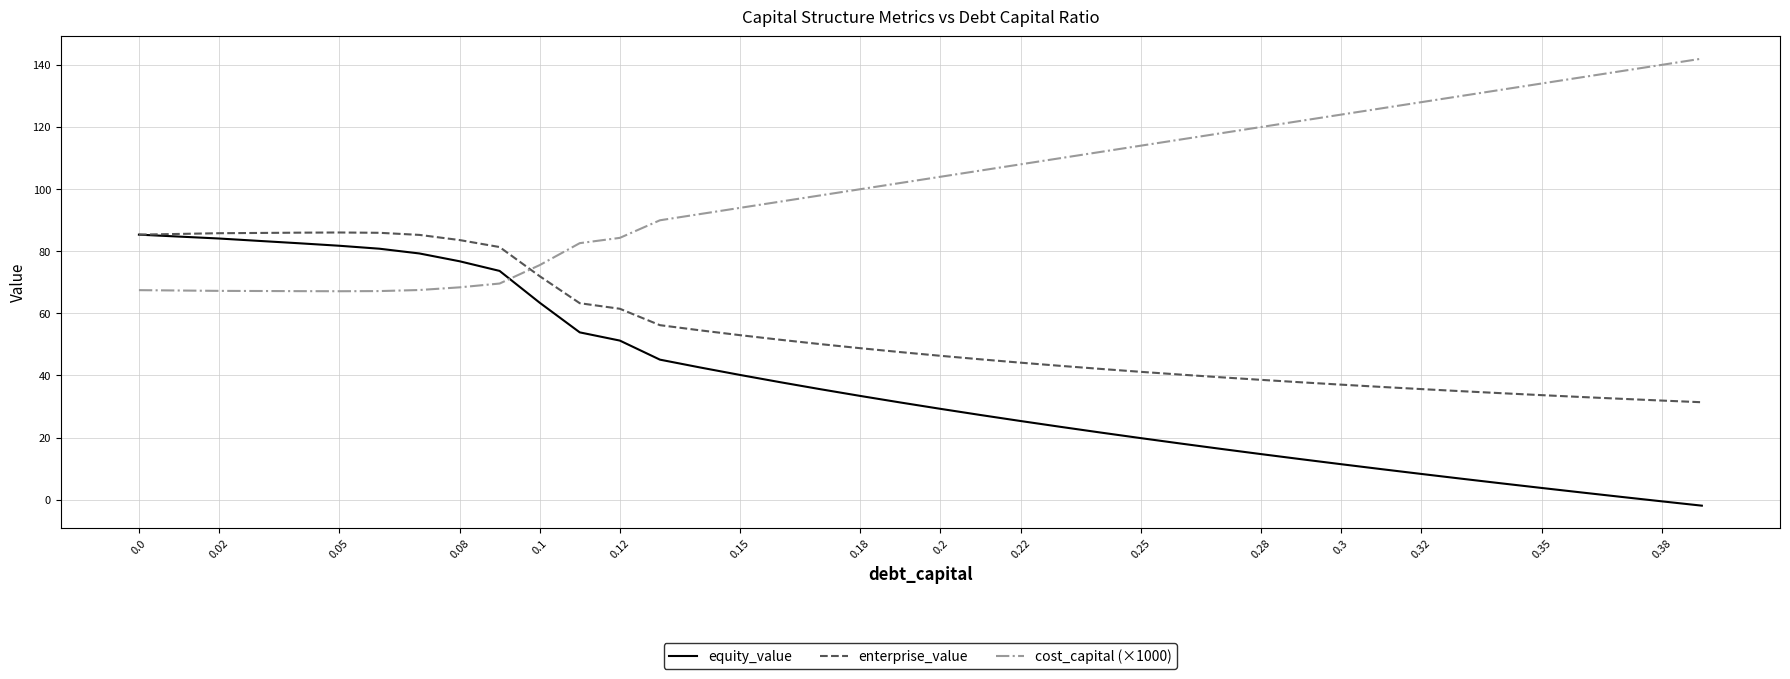

Which series has the largest range (max minus min)?

equity_value